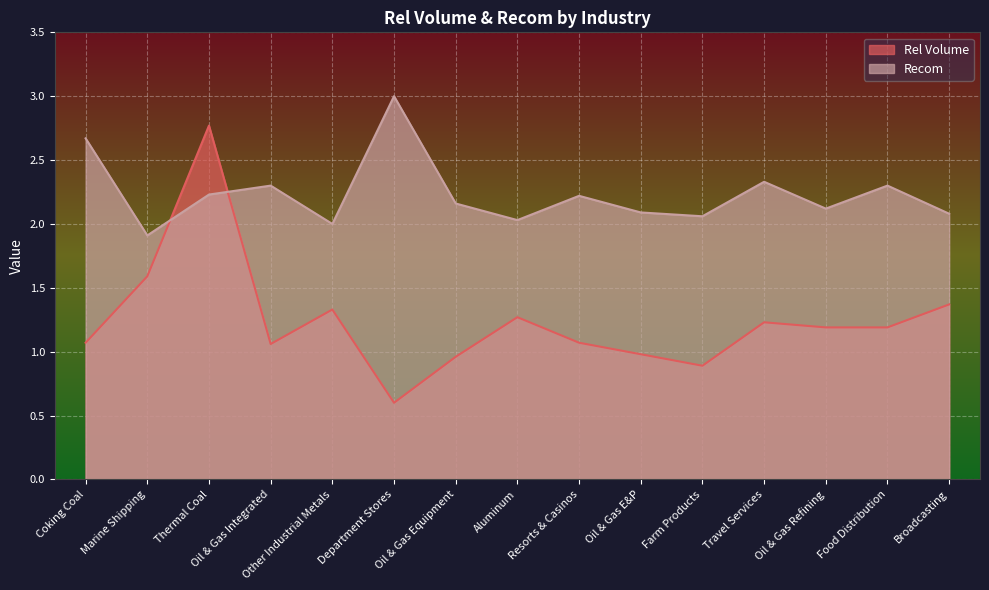

What is the maximum value for Recom?

3.0